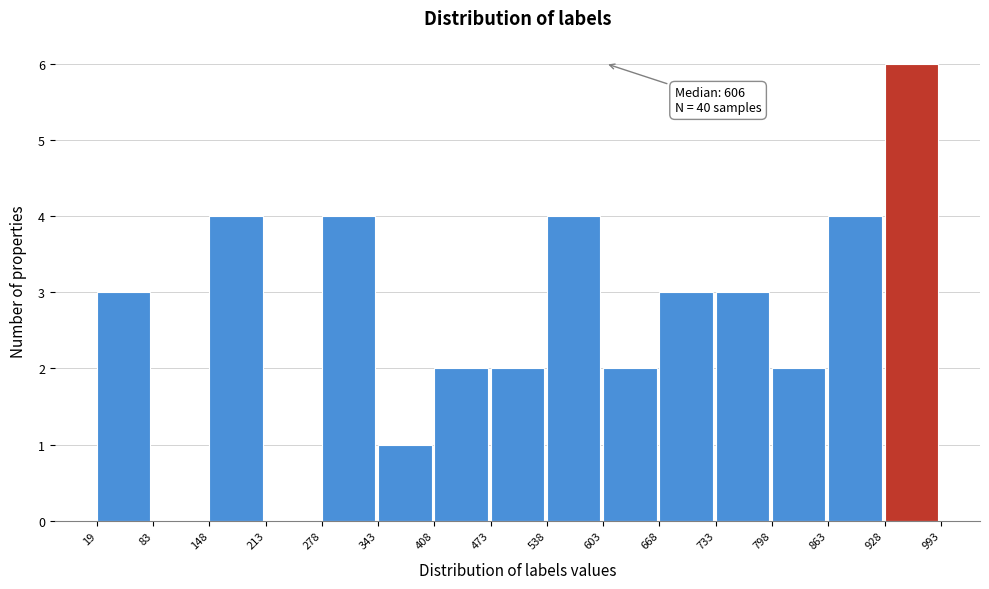

Over which range of the x-axis is the bar tallest?

928 to 993